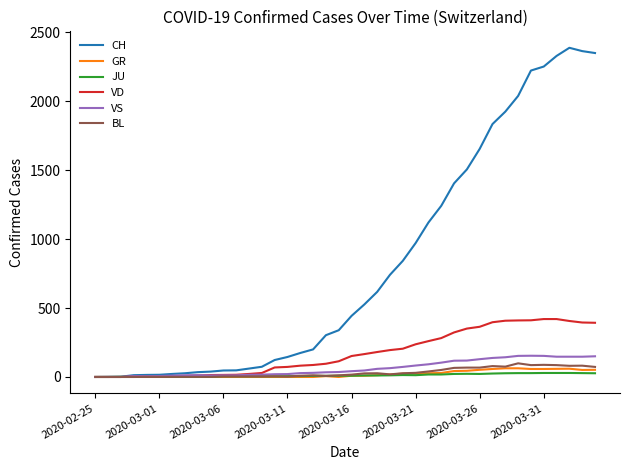

How many values in the VS series are below 42?

20